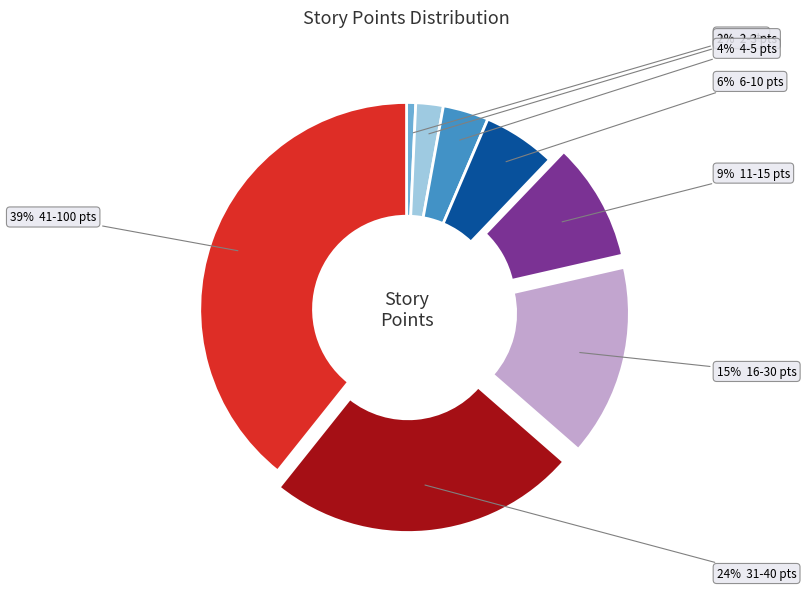

To the nearest percent, what is the average slice percentage?

12%